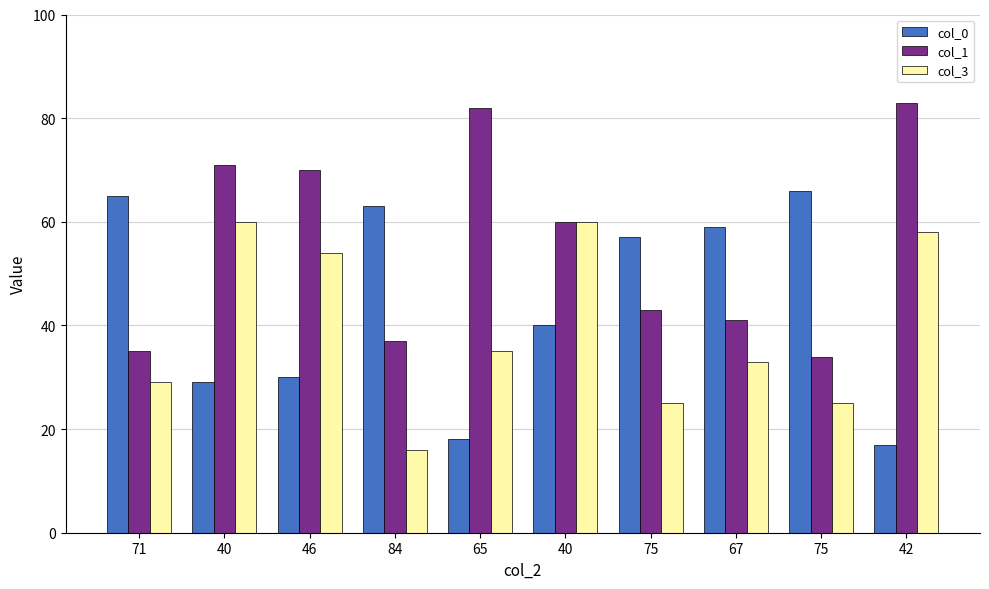

What are all the series names shown in the legend?

col_0, col_1, col_3